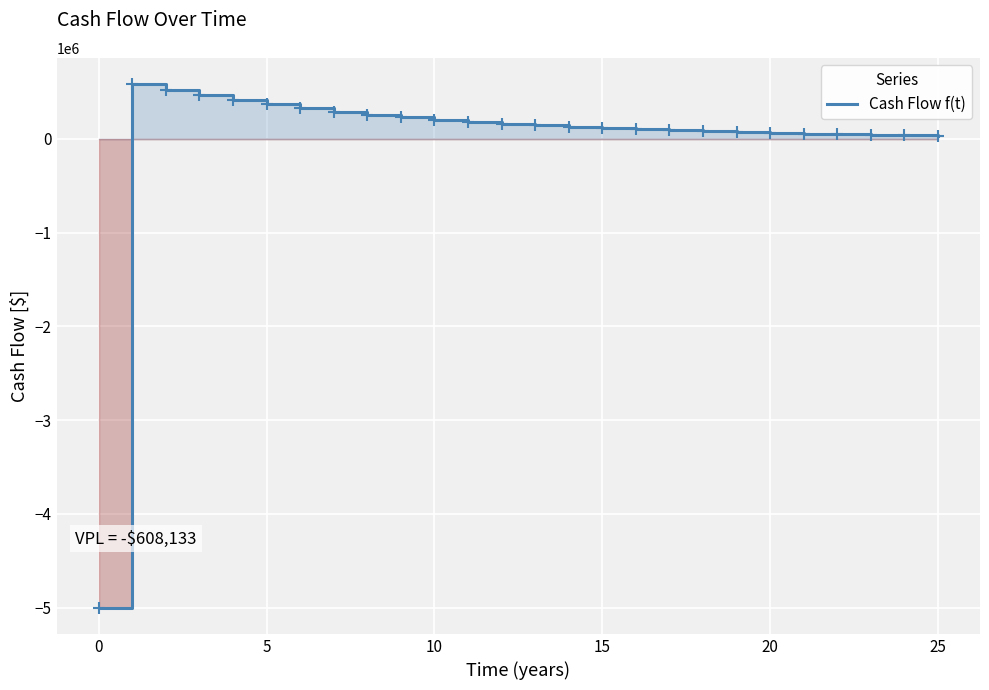

What is the smallest value displayed?

-5000000.0